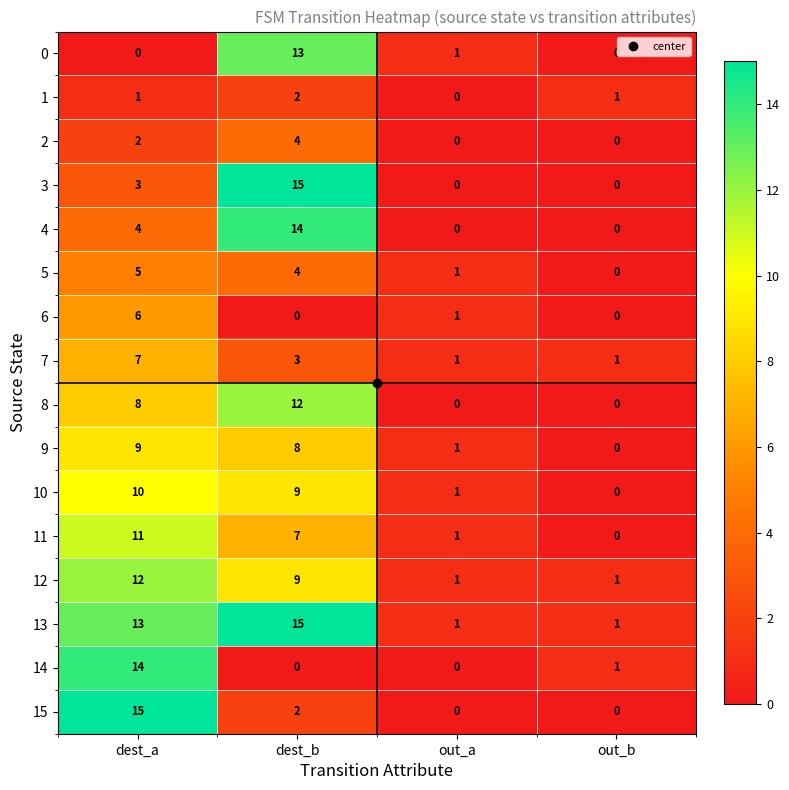

Is it true that 0 equals 6 at out_b?

False